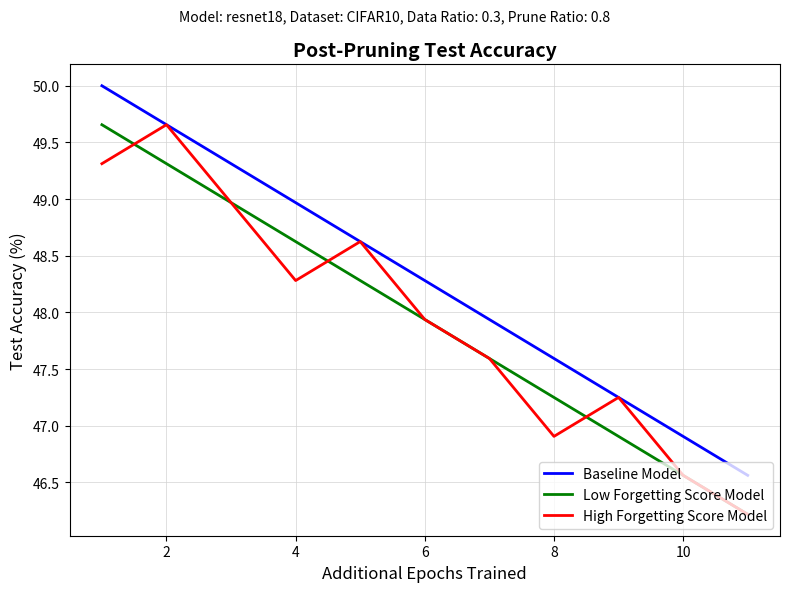

Which series has the largest total across all categories?

Baseline Model